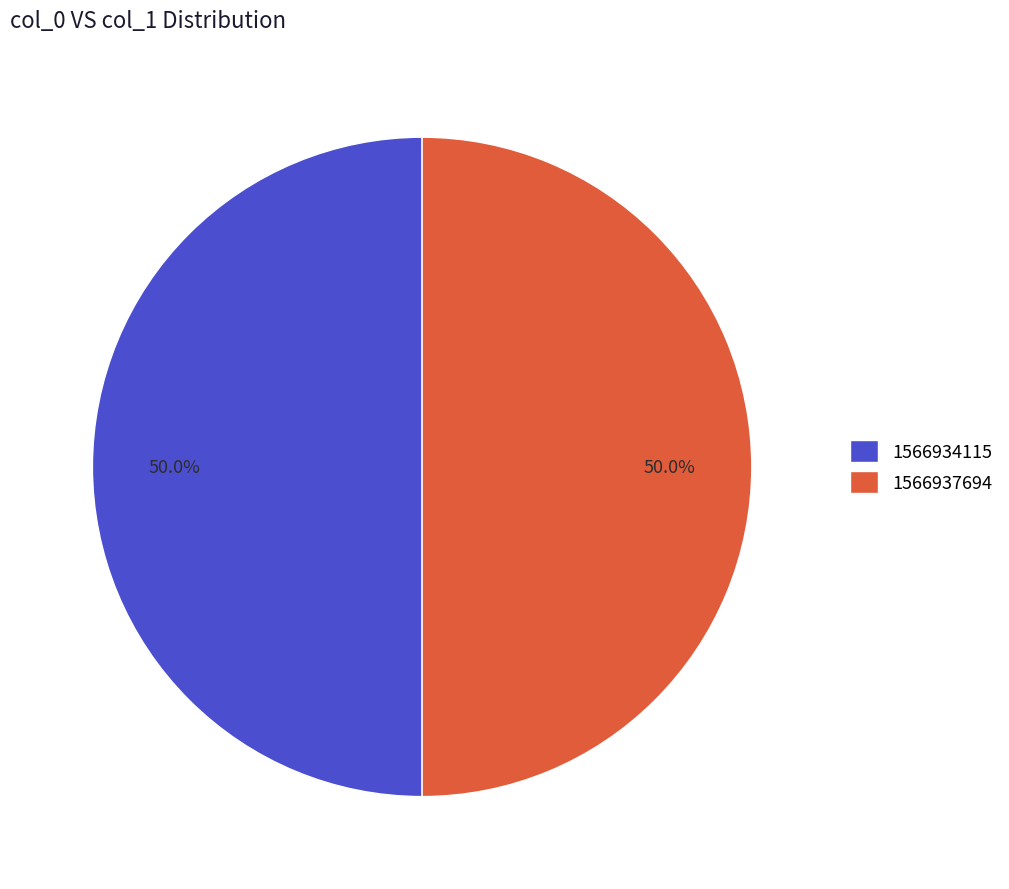

What is the ratio of the value at 1566937694 to the value at 1566934115?

1.0